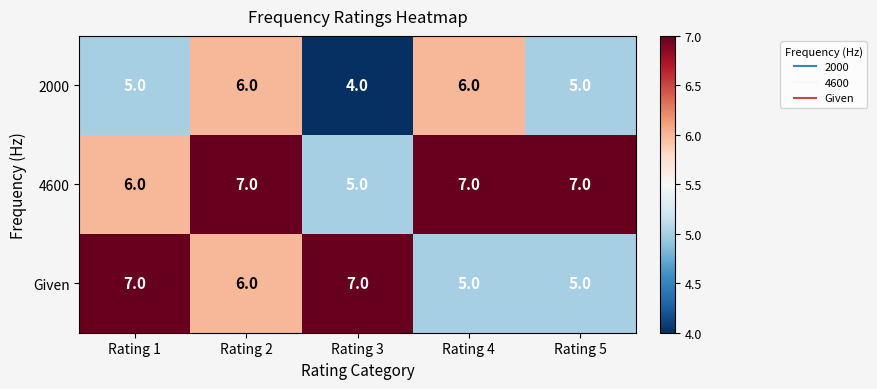

True or false: Given has a value of 3 at Rating 1.

False